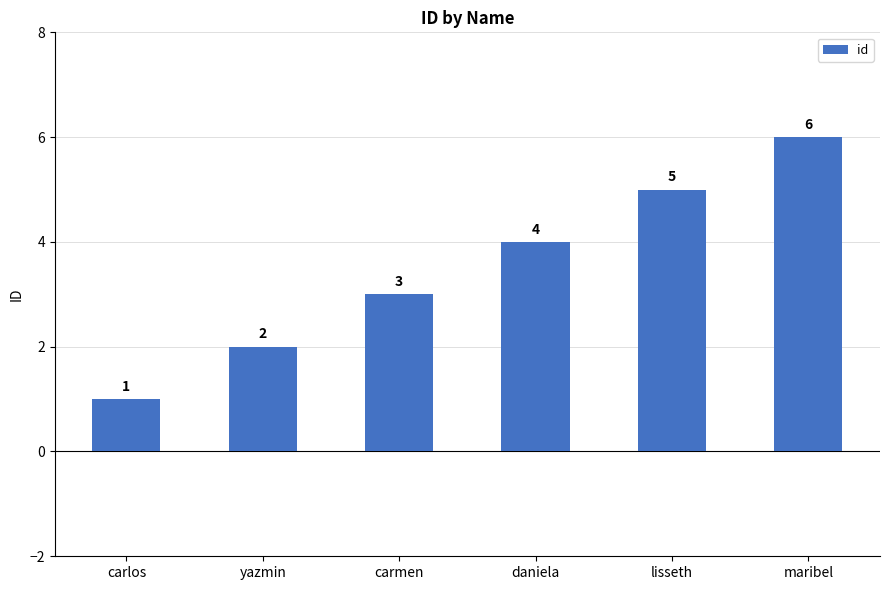

What is the change in value from carlos to yazmin?

+1